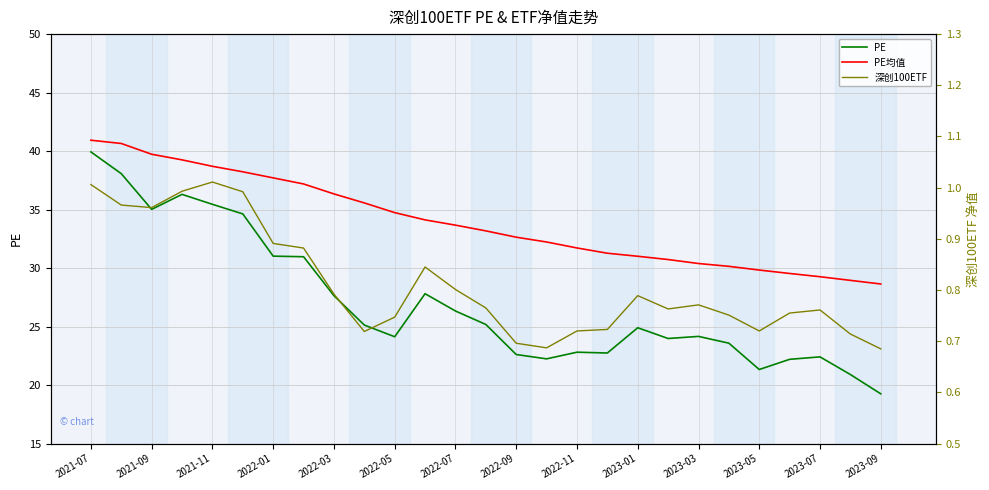

True or false: PE and PE均值 cross at least once.

False